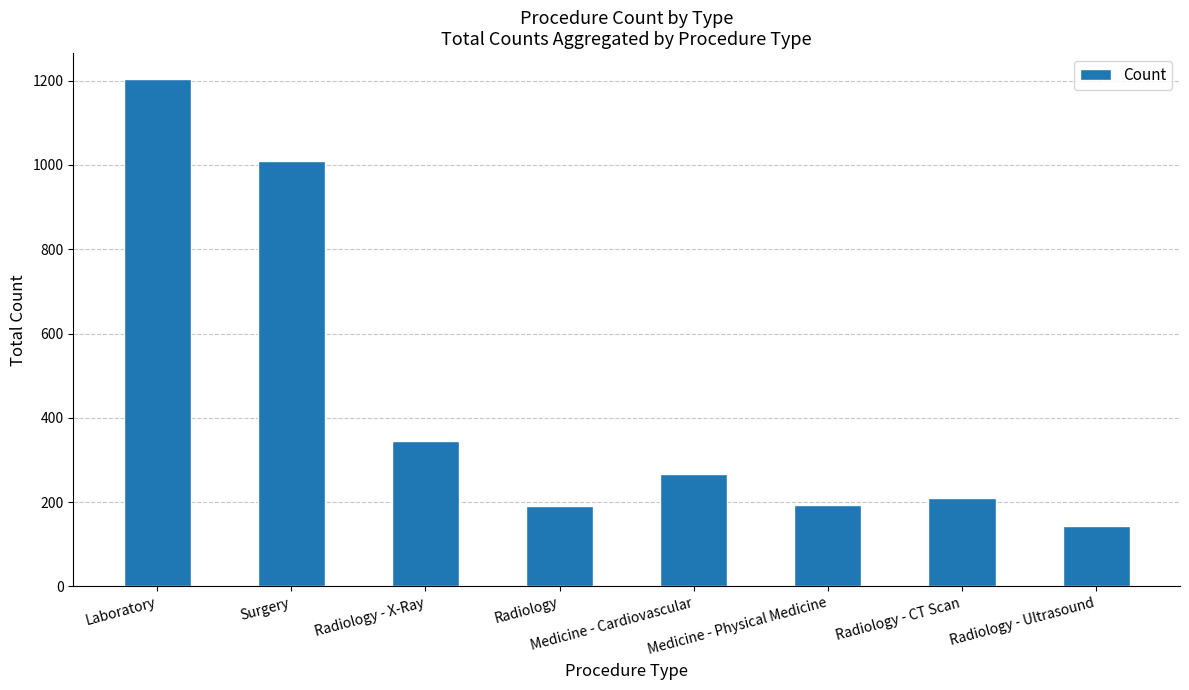

Which label corresponds to the smallest value in the chart?

Radiology - Ultrasound